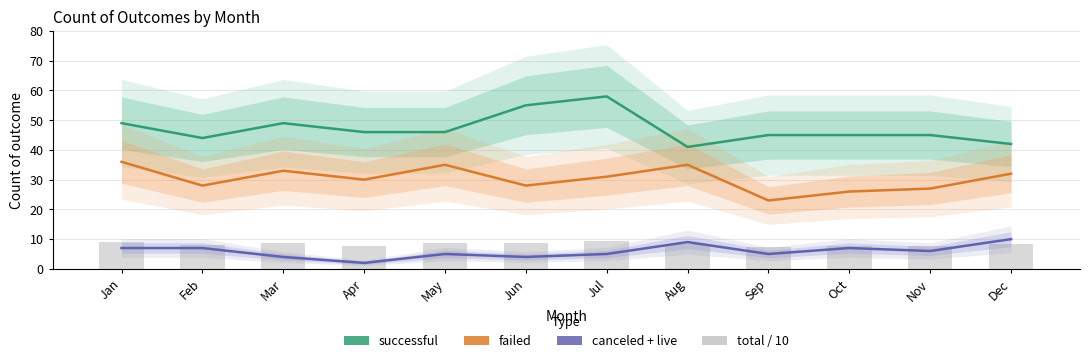

What is the spread (max minus min) of values at Apr?

44.0